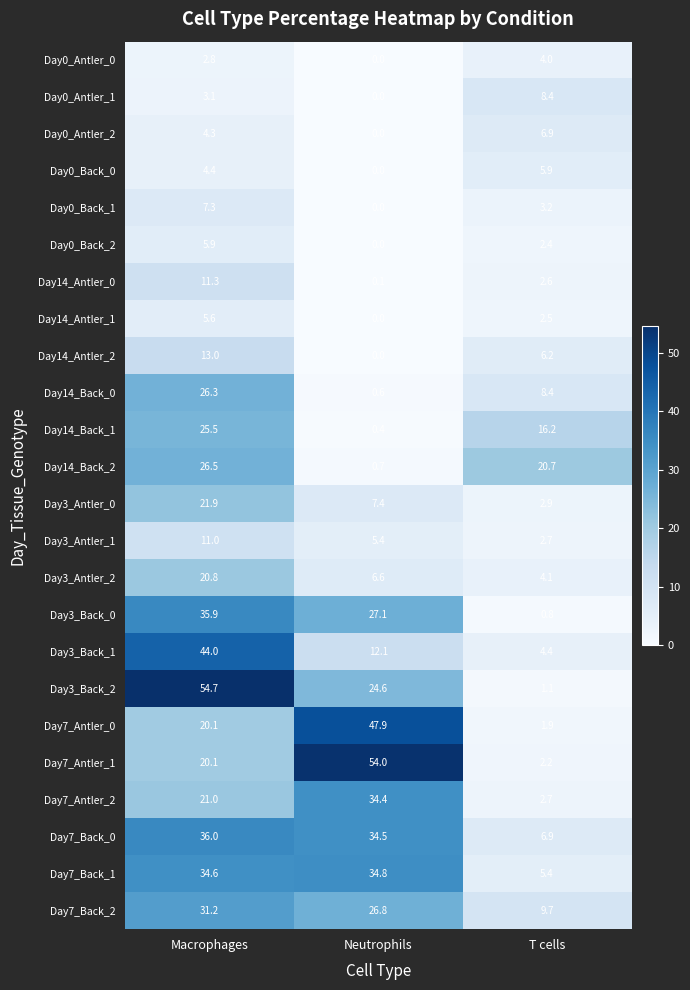

Which label corresponds to the largest value in the chart?

Macrophages